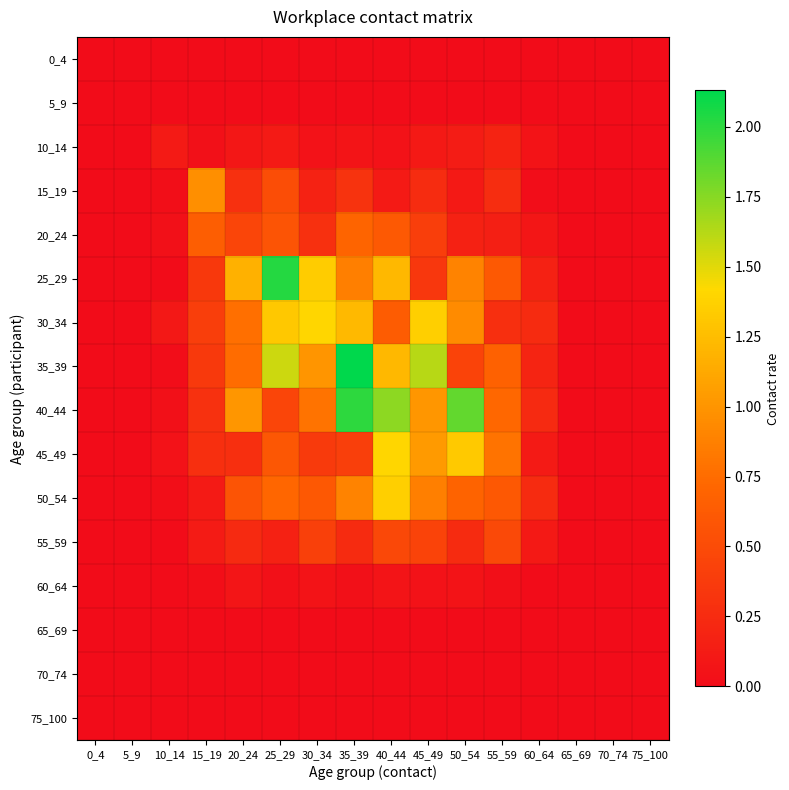

Reading left to right, transcribe all the data shown in this chart.

0_4: 0_4=0.0	5_9=0.0	10_14=0.0	15_19=0.0	20_24=0.0	25_29=0.0	30_34=0.0	35_39=0.0	40_44=0.0	45_49=0.0	50_54=0.0	55_59=0.0	60_64=0.0	65_69=0.0	70_74=0.0	75_100=0.0
5_9: 0_4=0.0	5_9=0.0	10_14=0.0	15_19=0.0	20_24=0.0	25_29=0.0	30_34=0.0	35_39=0.0	40_44=0.0	45_49=0.0	50_54=0.0	55_59=0.0	60_64=0.0	65_69=0.0	70_74=0.0	75_100=0.0
10_14: 0_4=0.0	5_9=0.0	10_14=0.1	15_19=0.0	20_24=0.1	25_29=0.1	30_34=0.0	35_39=0.1	40_44=0.0	45_49=0.1	50_54=0.1	55_59=0.2	60_64=0.1	65_69=0.0	70_74=0.0	75_100=0.0
15_19: 0_4=0.0	5_9=0.0	10_14=0.0	15_19=1.0	20_24=0.3	25_29=0.5	30_34=0.2	35_39=0.3	40_44=0.1	45_49=0.2	50_54=0.1	55_59=0.3	60_64=0.0	65_69=0.0	70_74=0.0	75_100=0.0
20_24: 0_4=0.0	5_9=0.0	10_14=0.0	15_19=0.7	20_24=0.5	25_29=0.6	30_34=0.3	35_39=0.7	40_44=0.6	45_49=0.4	50_54=0.2	55_59=0.2	60_64=0.1	65_69=0.0	70_74=0.0	75_100=0.0
25_29: 0_4=0.0	5_9=0.0	10_14=0.0	15_19=0.4	20_24=1.2	25_29=2.0	30_34=1.3	35_39=0.9	40_44=1.2	45_49=0.3	50_54=0.9	55_59=0.6	60_64=0.2	65_69=0.0	70_74=0.0	75_100=0.0
30_34: 0_4=0.0	5_9=0.0	10_14=0.1	15_19=0.4	20_24=0.8	25_29=1.3	30_34=1.4	35_39=1.2	40_44=0.6	45_49=1.4	50_54=0.9	55_59=0.3	60_64=0.2	65_69=0.0	70_74=0.0	75_100=0.0
35_39: 0_4=0.0	5_9=0.0	10_14=0.0	15_19=0.4	20_24=0.8	25_29=1.6	30_34=1.0	35_39=2.1	40_44=1.2	45_49=1.6	50_54=0.4	55_59=0.7	60_64=0.2	65_69=0.0	70_74=0.0	75_100=0.0
40_44: 0_4=0.0	5_9=0.0	10_14=0.0	15_19=0.3	20_24=1.0	25_29=0.5	30_34=0.8	35_39=2.0	40_44=1.7	45_49=1.0	50_54=1.9	55_59=0.7	60_64=0.2	65_69=0.0	70_74=0.0	75_100=0.0
45_49: 0_4=0.0	5_9=0.0	10_14=0.0	15_19=0.3	20_24=0.3	25_29=0.6	30_34=0.4	35_39=0.4	40_44=1.4	45_49=1.0	50_54=1.3	55_59=0.8	60_64=0.1	65_69=0.0	70_74=0.0	75_100=0.0
50_54: 0_4=0.0	5_9=0.0	10_14=0.0	15_19=0.1	20_24=0.6	25_29=0.7	30_34=0.6	35_39=0.9	40_44=1.4	45_49=0.9	50_54=0.7	55_59=0.6	60_64=0.2	65_69=0.0	70_74=0.0	75_100=0.0
55_59: 0_4=0.0	5_9=0.0	10_14=0.0	15_19=0.1	20_24=0.2	25_29=0.2	30_34=0.4	35_39=0.2	40_44=0.5	45_49=0.4	50_54=0.2	55_59=0.5	60_64=0.1	65_69=0.0	70_74=0.0	75_100=0.0
60_64: 0_4=0.0	5_9=0.0	10_14=0.0	15_19=0.0	20_24=0.1	25_29=0.0	30_34=0.1	35_39=0.0	40_44=0.1	45_49=0.0	50_54=0.1	55_59=0.0	60_64=0.0	65_69=0.0	70_74=0.0	75_100=0.0
65_69: 0_4=0.0	5_9=0.0	10_14=0.0	15_19=0.0	20_24=0.0	25_29=0.0	30_34=0.0	35_39=0.0	40_44=0.0	45_49=0.0	50_54=0.0	55_59=0.0	60_64=0.0	65_69=0.0	70_74=0.0	75_100=0.0
70_74: 0_4=0.0	5_9=0.0	10_14=0.0	15_19=0.0	20_24=0.0	25_29=0.0	30_34=0.0	35_39=0.0	40_44=0.0	45_49=0.0	50_54=0.0	55_59=0.0	60_64=0.0	65_69=0.0	70_74=0.0	75_100=0.0
75_100: 0_4=0.0	5_9=0.0	10_14=0.0	15_19=0.0	20_24=0.0	25_29=0.0	30_34=0.0	35_39=0.0	40_44=0.0	45_49=0.0	50_54=0.0	55_59=0.0	60_64=0.0	65_69=0.0	70_74=0.0	75_100=0.0